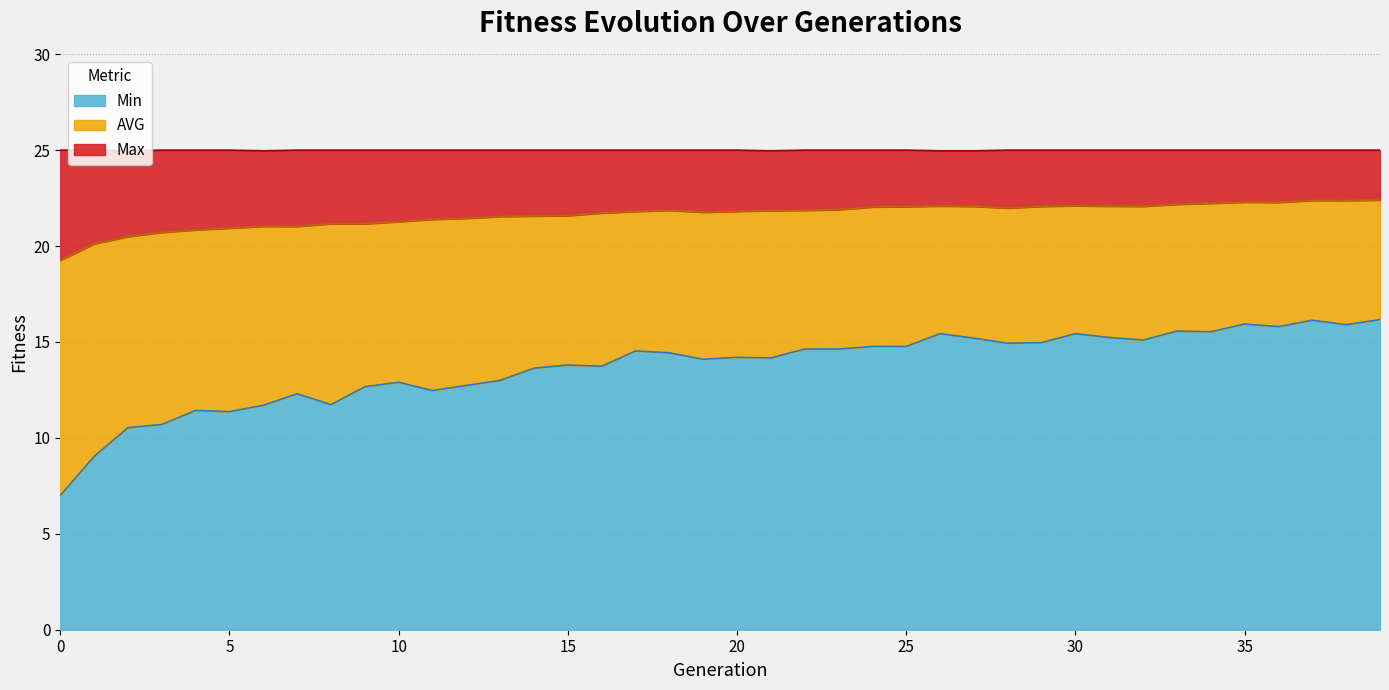

How many series are shown in this chart?

3